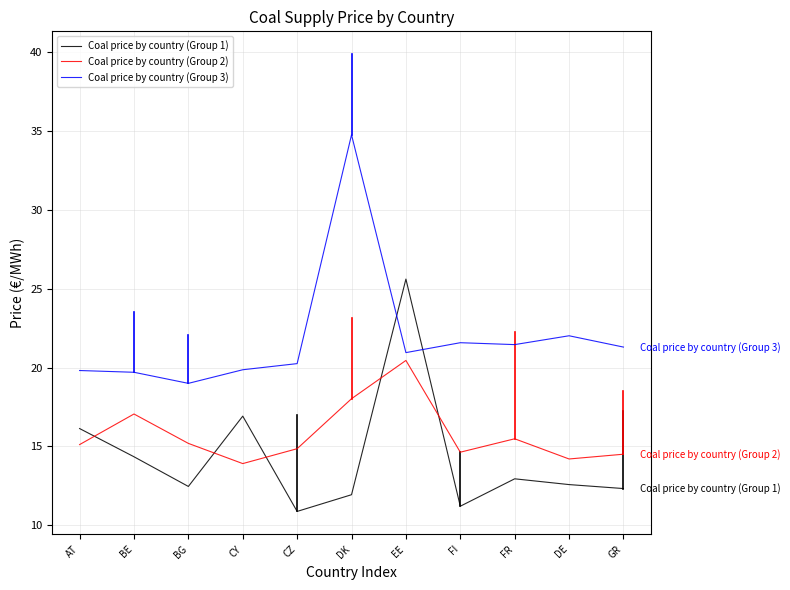

What is the minimum value shown in the chart?

10.9